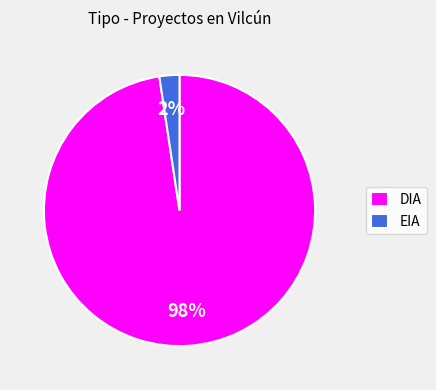

Is it true that DIA is 98% of the pie?

True